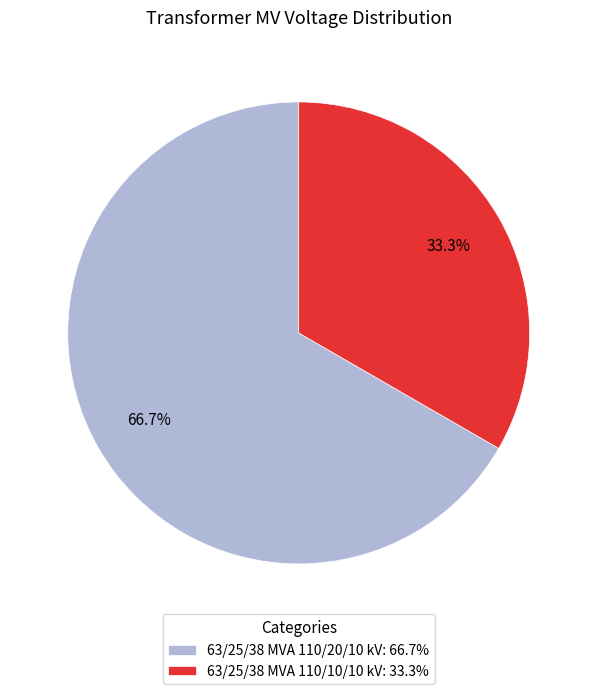

How many segments does this pie chart have?

2